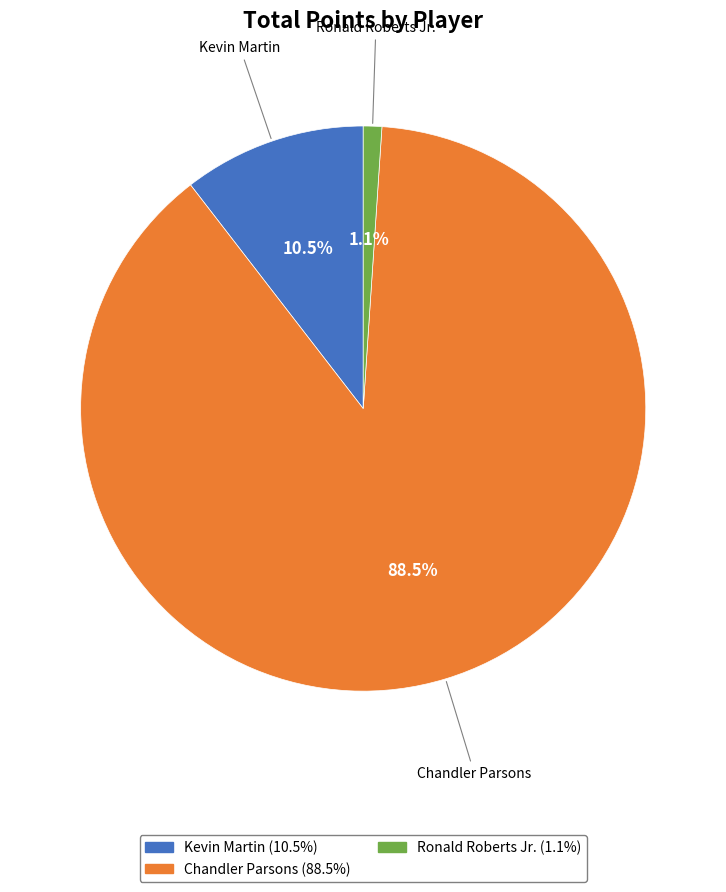

Which category has the biggest portion of the pie?

Chandler Parsons